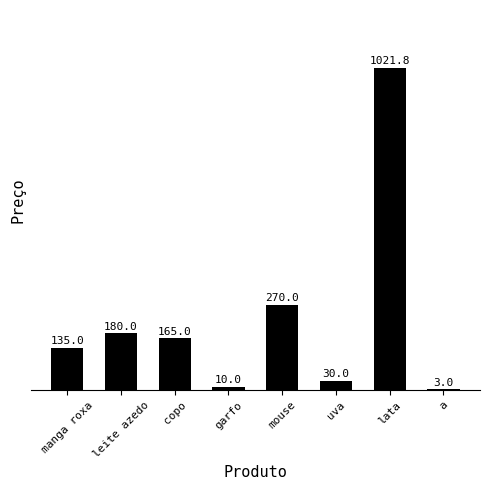

Which has a higher value, uva or leite azedo?

leite azedo